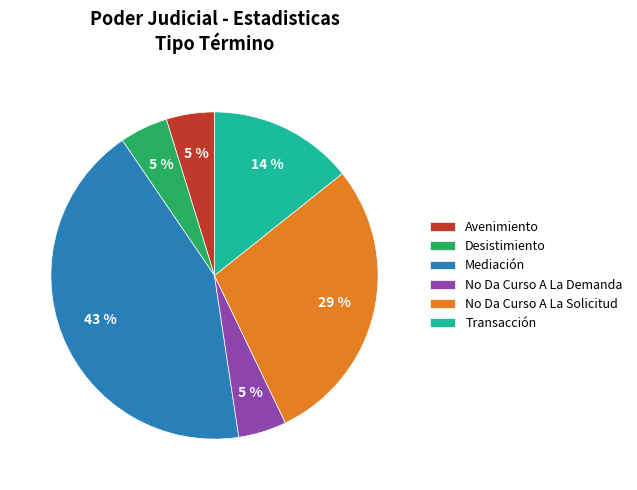

To the nearest percent, what portion does Avenimiento represent?

5%